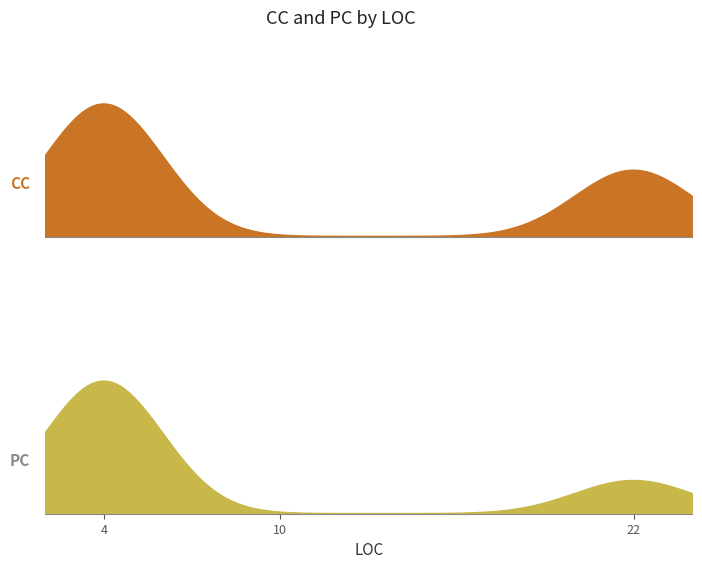

True or false: CC has a value of 2 at 4.

False